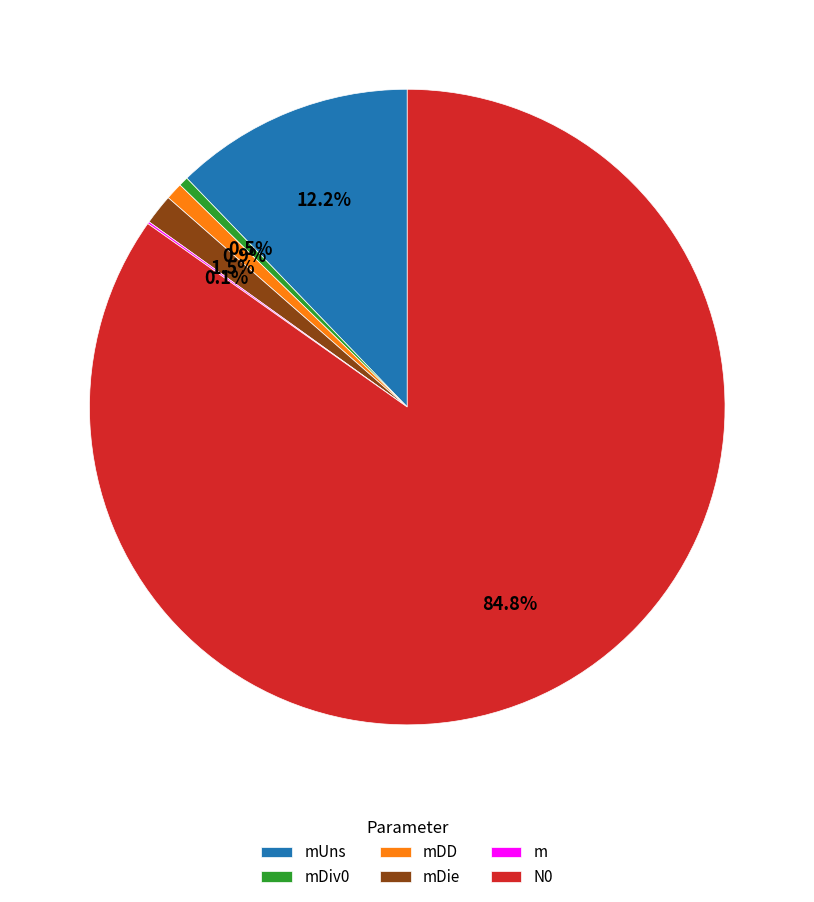

What percentage is NOT represented by N0?

15.2%